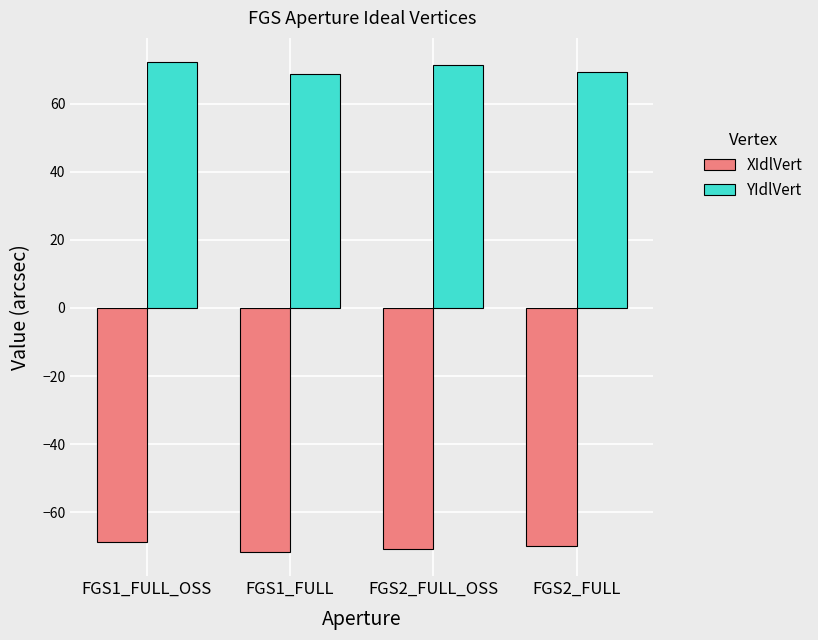

What is the highest value of the XIdlVert series?

-68.9